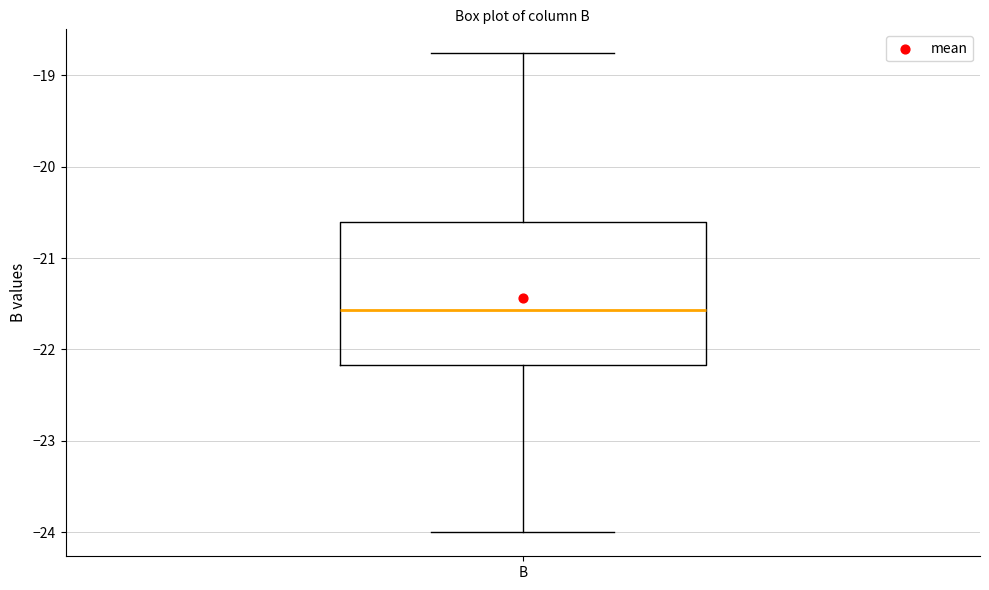

Where does the lower whisker of the box for B end on the y-axis? The values are not printed on the chart, so give them approximately, as read against the axis.

-24.0